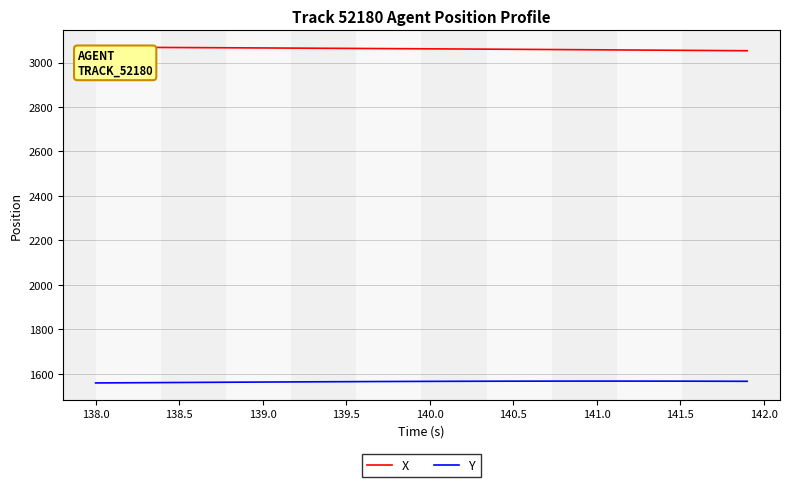

What is the sum of all Y values?

62567.3